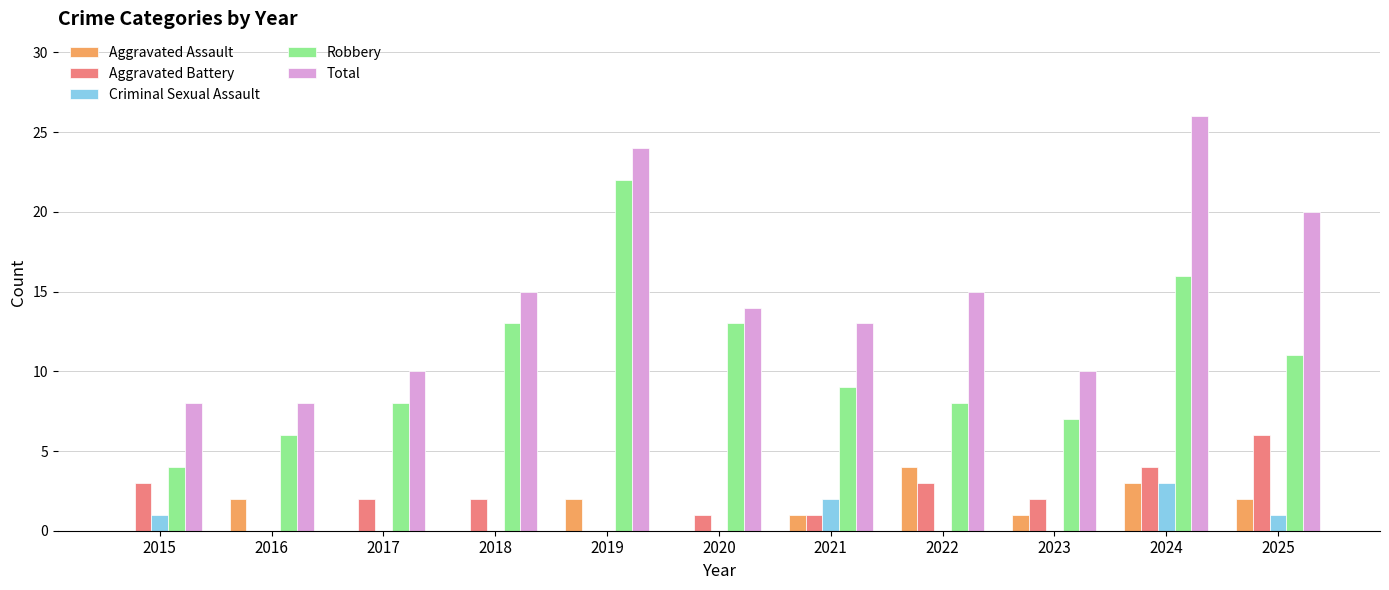

Reading left to right, transcribe all the data shown in this chart.

Aggravated Assault: 2015=0	2016=2	2017=0	2018=0	2019=2	2020=0	2021=1	2022=4	2023=1	2024=3	2025=2
Aggravated Battery: 2015=3	2016=0	2017=2	2018=2	2019=0	2020=1	2021=1	2022=3	2023=2	2024=4	2025=6
Criminal Sexual Assault: 2015=1	2016=0	2017=0	2018=0	2019=0	2020=0	2021=2	2022=0	2023=0	2024=3	2025=1
Robbery: 2015=4	2016=6	2017=8	2018=13	2019=22	2020=13	2021=9	2022=8	2023=7	2024=16	2025=11
Total: 2015=8	2016=8	2017=10	2018=15	2019=24	2020=14	2021=13	2022=15	2023=10	2024=26	2025=20